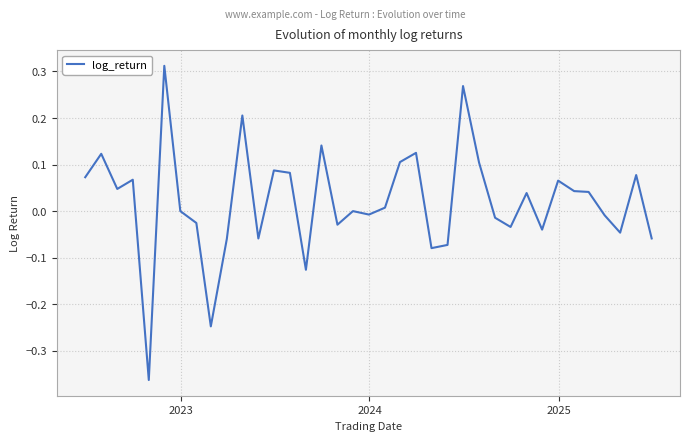

What is the difference between the maximum and minimum values?

0.7